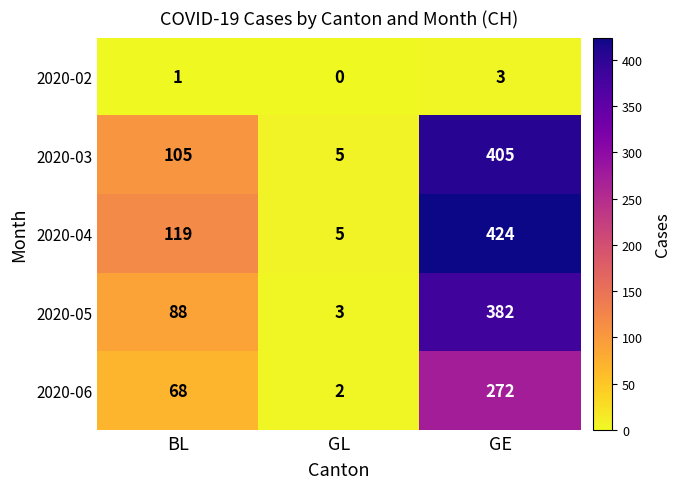

What is the difference between the maximum and minimum values in the 2020-06 series?

270